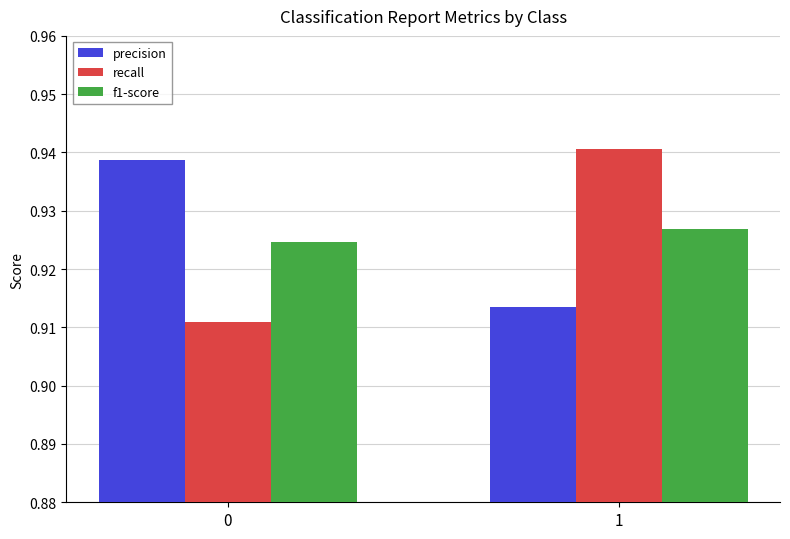

At 1, list the series in order from smallest to largest.

precision, f1-score, recall